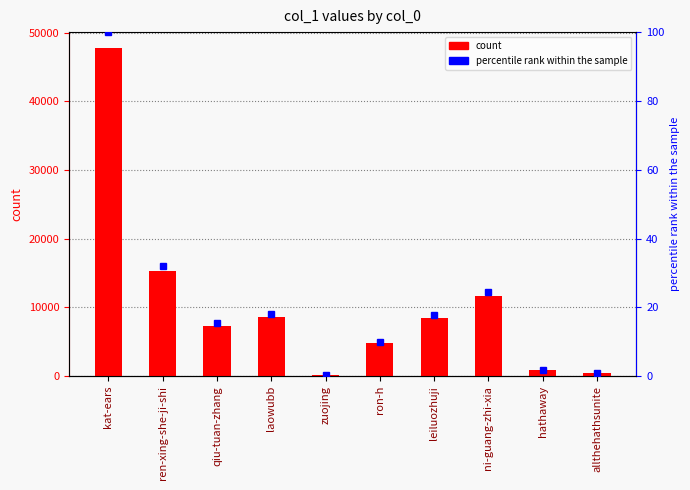

Count the number of data series in this chart.

2